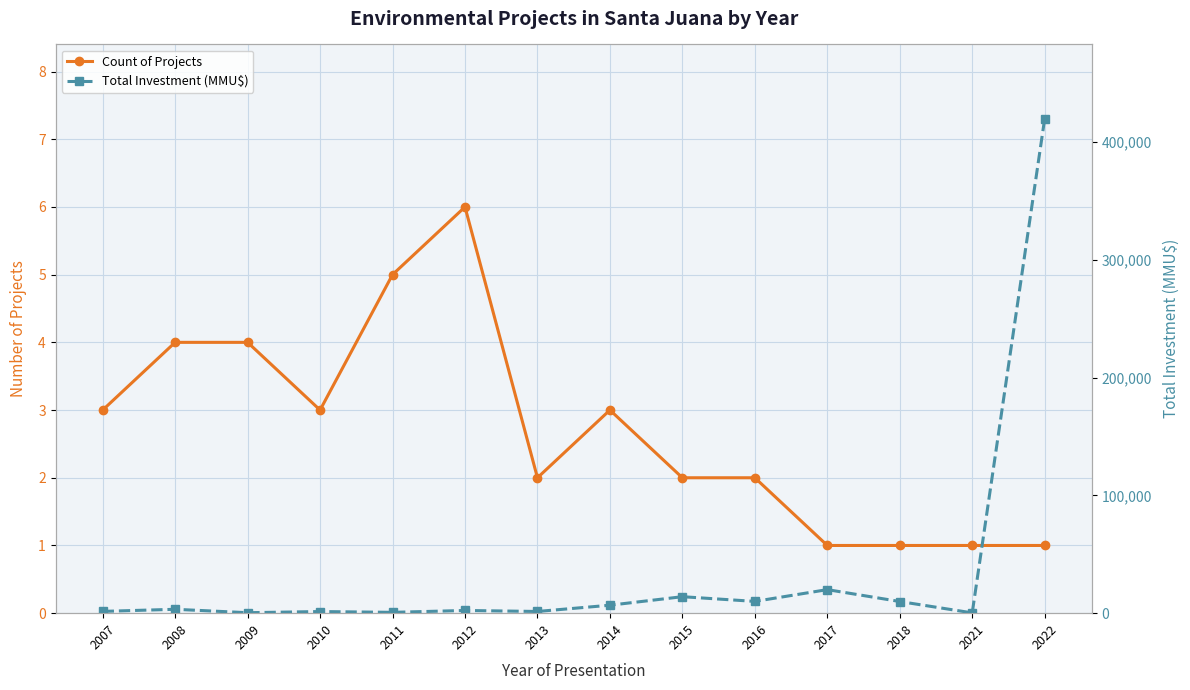

True or false: Count of Projects has a value of 2 at 2013.

True